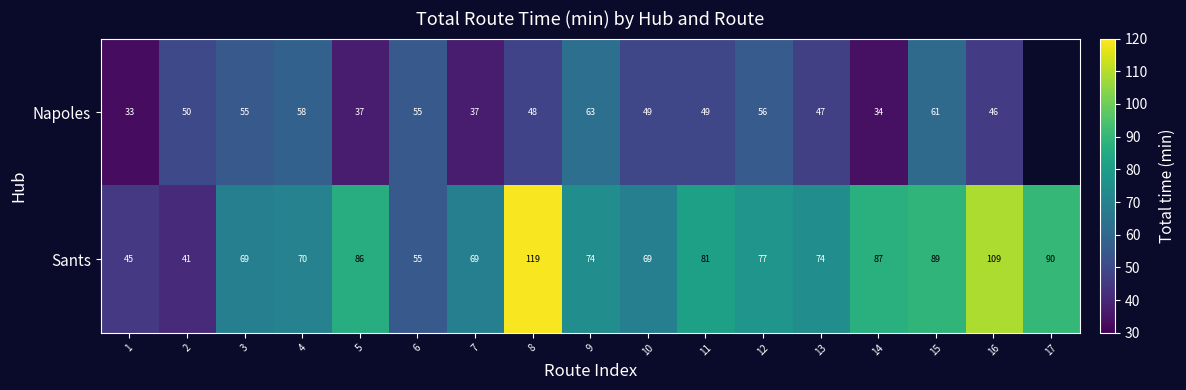

Which label corresponds to the smallest value in the chart?

1